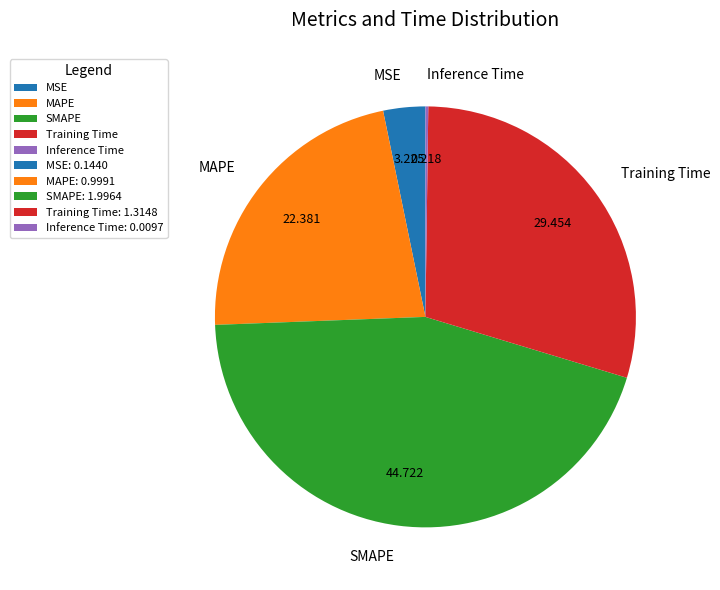

Does Training Time represent more than half of the total?

No